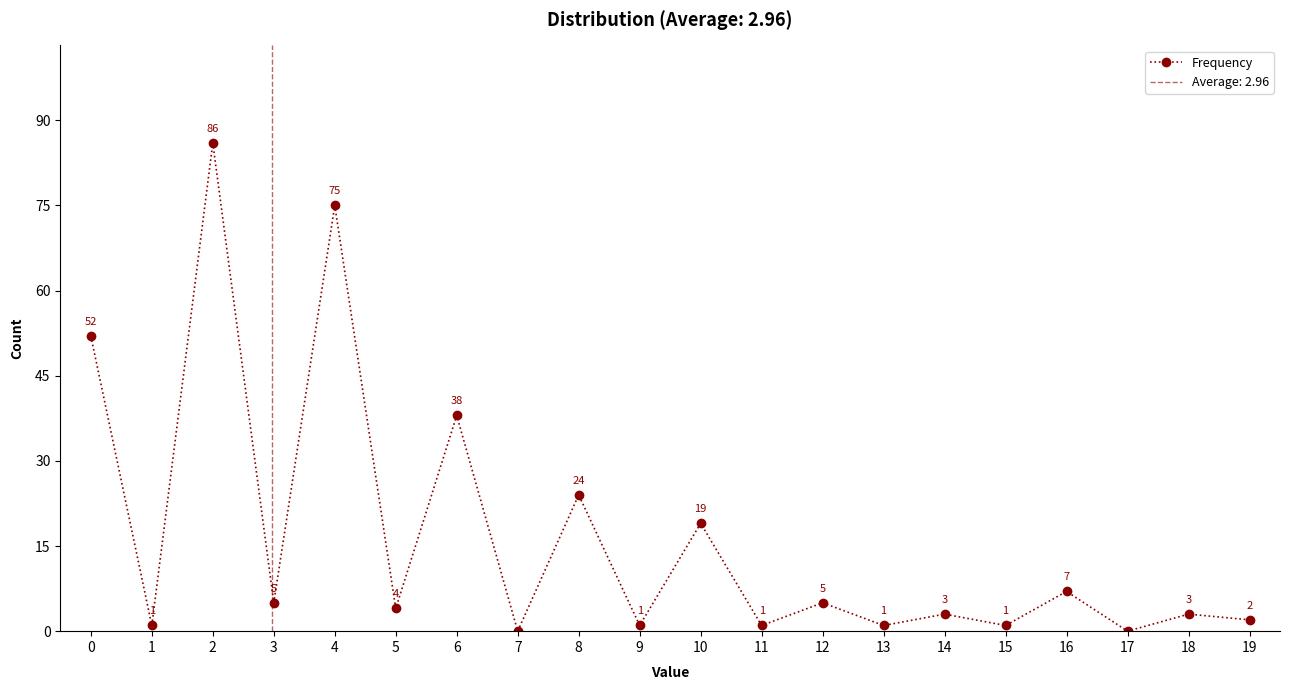

What is the difference between the second highest and minimum values?

75